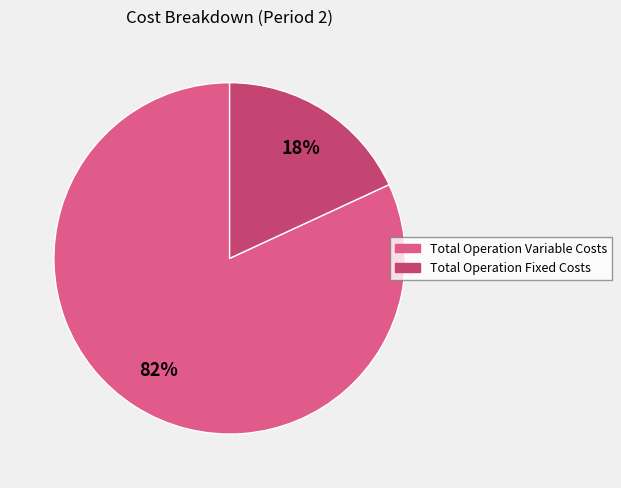

The Total Operation Fixed Costs slice represents 32% of the pie. True or false?

False